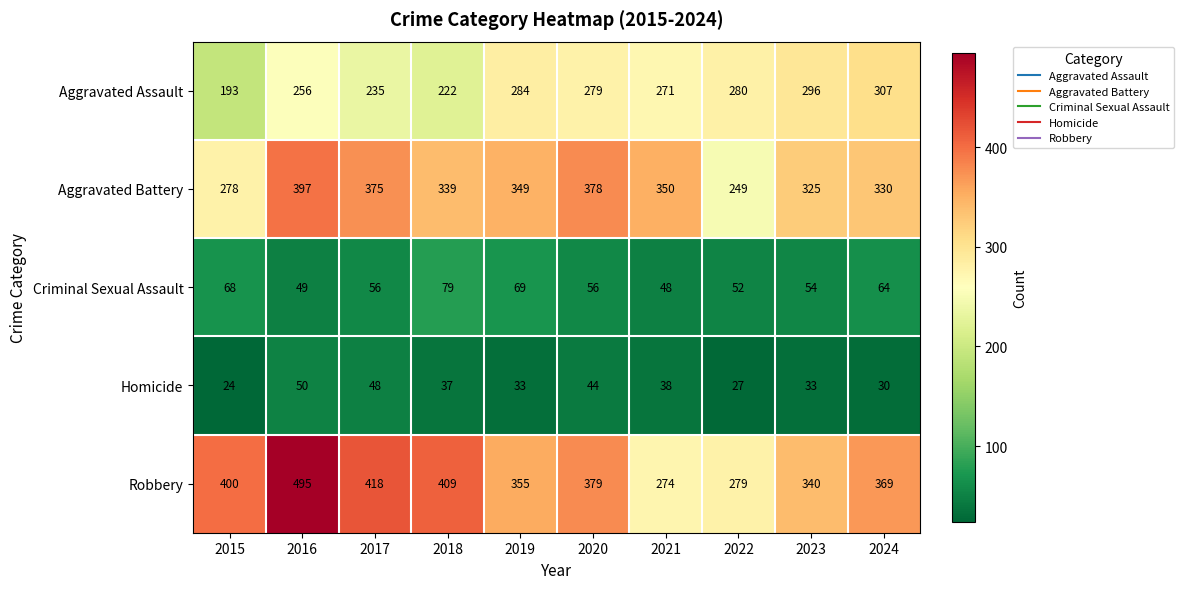

What is the difference between the highest and lowest values at 2018?

372